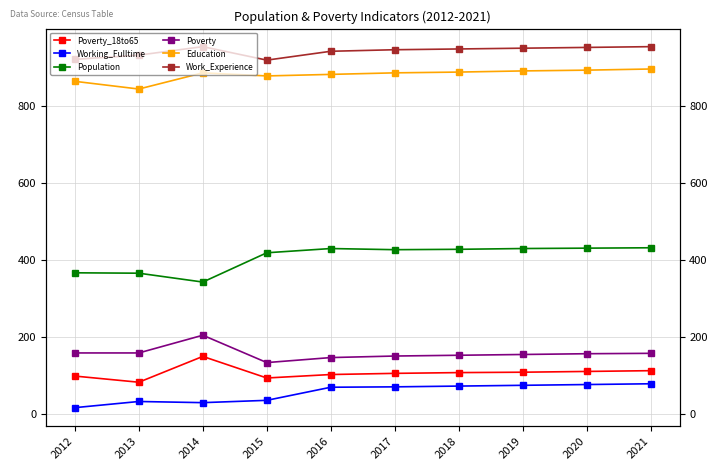

What is the difference between the maximum and minimum values in the Poverty_18to65 series?

67